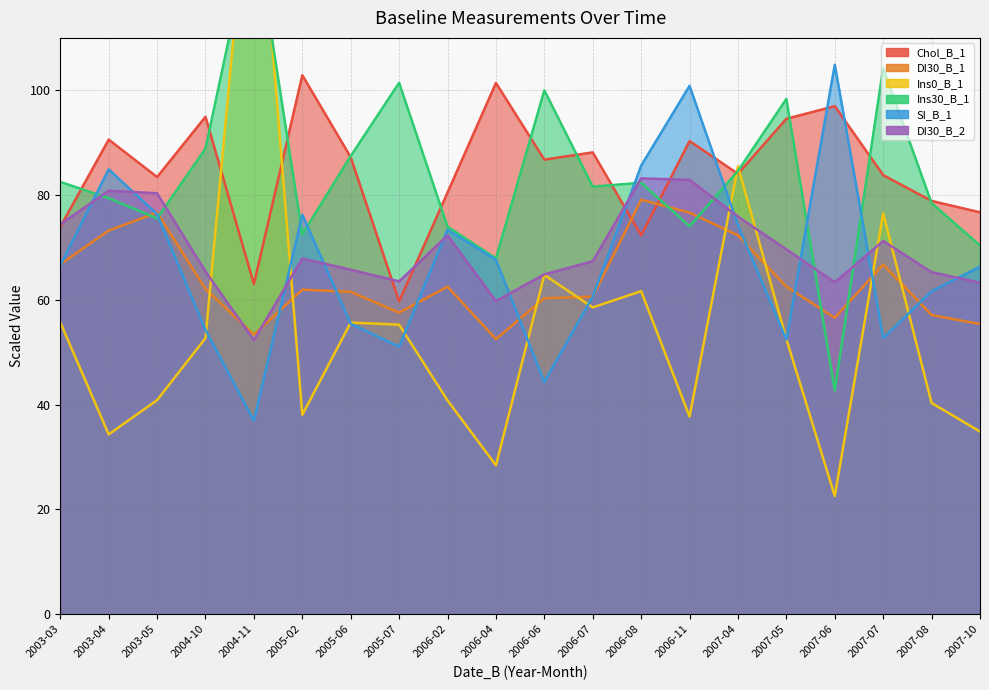

What is the label of the 13th point from the left?

2006-08